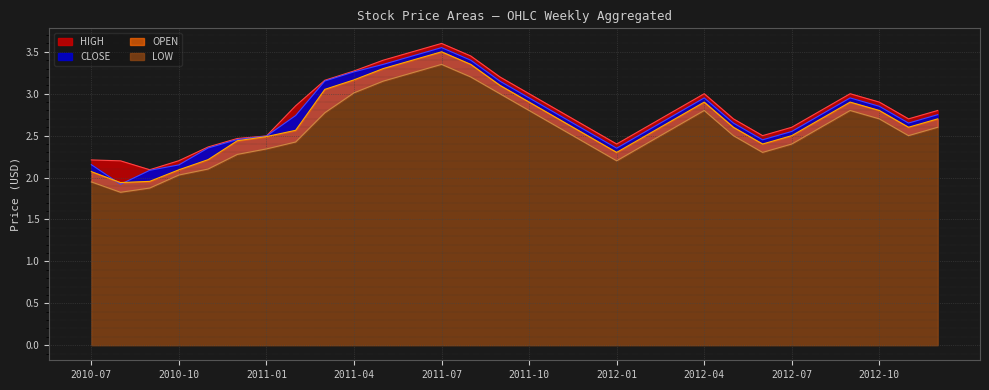

At which label does LOW first exceed 2?

2010-10